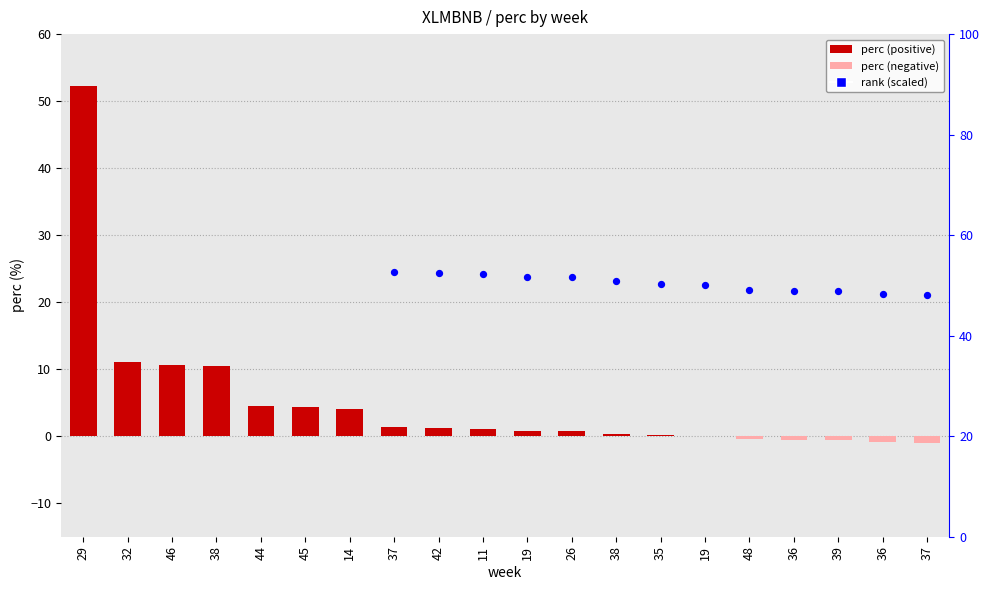

What is the change in value from 19 to 39?

-0.6